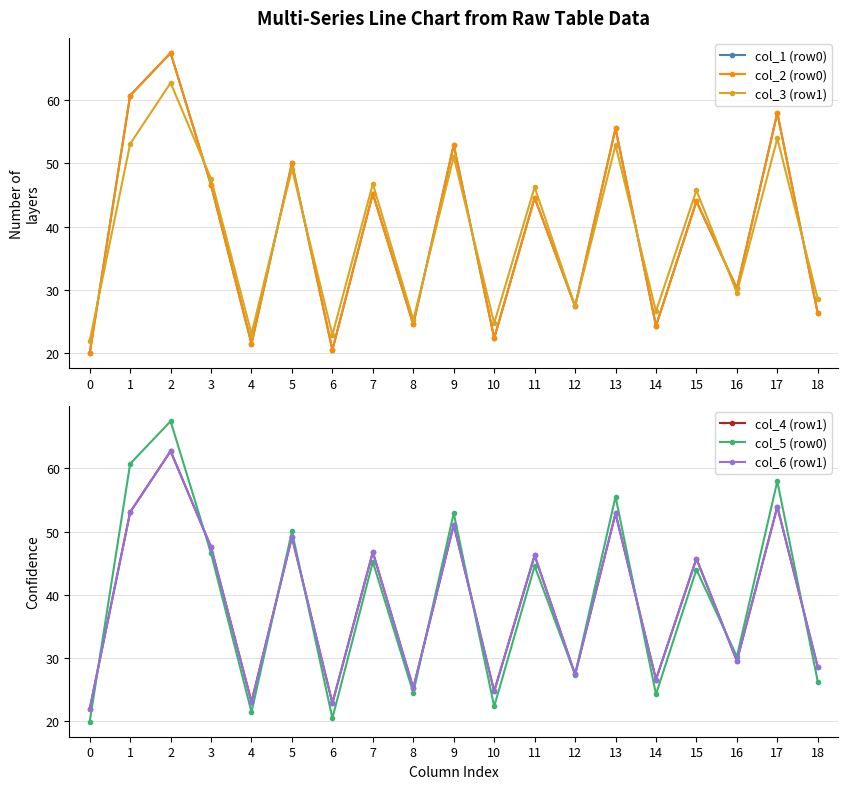

True or false: col_1 (row0) and col_2 (row0) intersect in this chart.

False